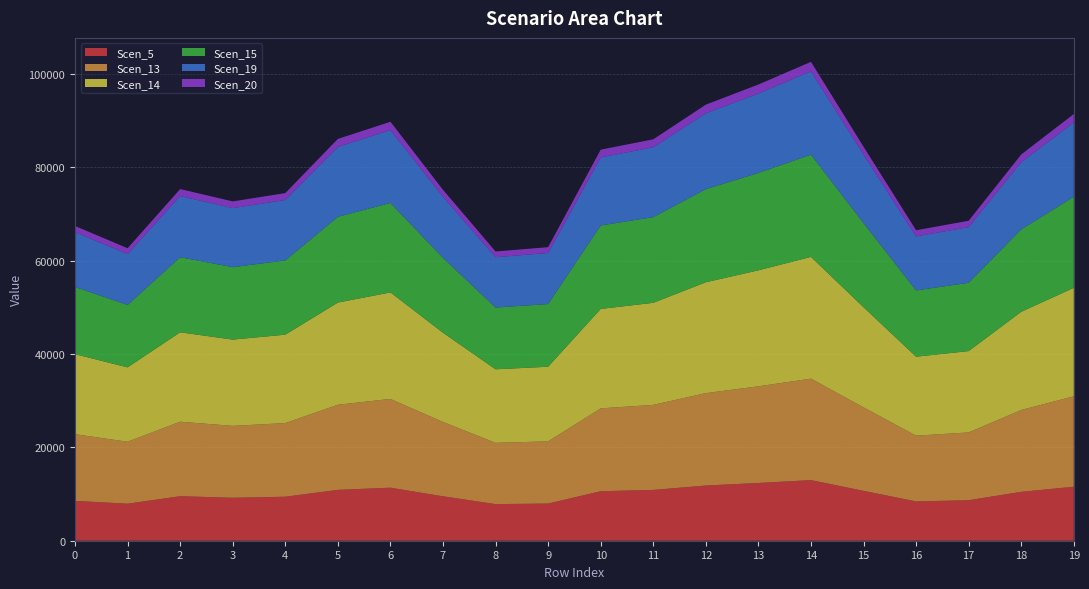

Reading left to right, what are all the values shown in this chart?

Scen_5: row_0=8532.3	row_1=7928.7	row_2=9532.8	row_3=9198.5	row_4=9424.0	row_5=10892.2	row_6=11357.6	row_7=9512.3	row_8=7840.9	row_9=7958.1	row_10=10601.2	row_11=10881.4	row_12=11821.7	row_13=12367.1	row_14=12982.1	row_15=10680.0	row_16=8416.3	row_17=8674.2	row_18=10470.6	row_19=11567.4
Scen_13: row_0=14281.1	row_1=13270.8	row_2=15955.7	row_3=15396.2	row_4=15773.6	row_5=18231.1	row_6=19010.0	row_7=15921.5	row_8=13123.8	row_9=13320.1	row_10=17744.0	row_11=18213.0	row_12=19786.9	row_13=20699.7	row_14=21729.1	row_15=17875.8	row_16=14086.9	row_17=14518.6	row_18=17525.5	row_19=19361.2
Scen_14: row_0=17139.0	row_1=15926.4	row_2=19148.6	row_3=18477.1	row_4=18930.0	row_5=21879.3	row_6=22814.1	row_7=19107.6	row_8=15750.1	row_9=15985.6	row_10=21294.8	row_11=21857.6	row_12=23746.5	row_13=24841.9	row_14=26077.4	row_15=21453.0	row_16=16905.9	row_17=17424.0	row_18=21032.5	row_19=23235.6
Scen_15: row_0=14389.7	row_1=13371.7	row_2=16077.1	row_3=15513.3	row_4=15893.5	row_5=18369.7	row_6=19154.6	row_7=16042.6	row_8=13223.6	row_9=13421.4	row_10=17878.9	row_11=18351.5	row_12=19937.4	row_13=20857.1	row_14=21894.4	row_15=18011.8	row_16=14194.0	row_17=14629.1	row_18=17658.7	row_19=19508.4
Scen_19: row_0=11727.6	row_1=10897.9	row_2=13102.7	row_3=12643.3	row_4=12953.2	row_5=14971.3	row_6=15610.9	row_7=13074.6	row_8=10777.2	row_9=10938.4	row_10=14571.3	row_11=14956.4	row_12=16248.9	row_13=16998.4	row_14=17843.8	row_15=14679.5	row_16=11568.1	row_17=11922.6	row_18=14391.8	row_19=15899.3
Scen_20: row_0=1336.2	row_1=1241.7	row_2=1492.9	row_3=1440.5	row_4=1475.8	row_5=1705.8	row_6=1778.6	row_7=1489.7	row_8=1227.9	row_9=1246.3	row_10=1660.2	row_11=1704.1	row_12=1851.3	row_13=1936.7	row_14=2033.1	row_15=1672.5	row_16=1318.0	row_17=1358.4	row_18=1639.7	row_19=1811.5